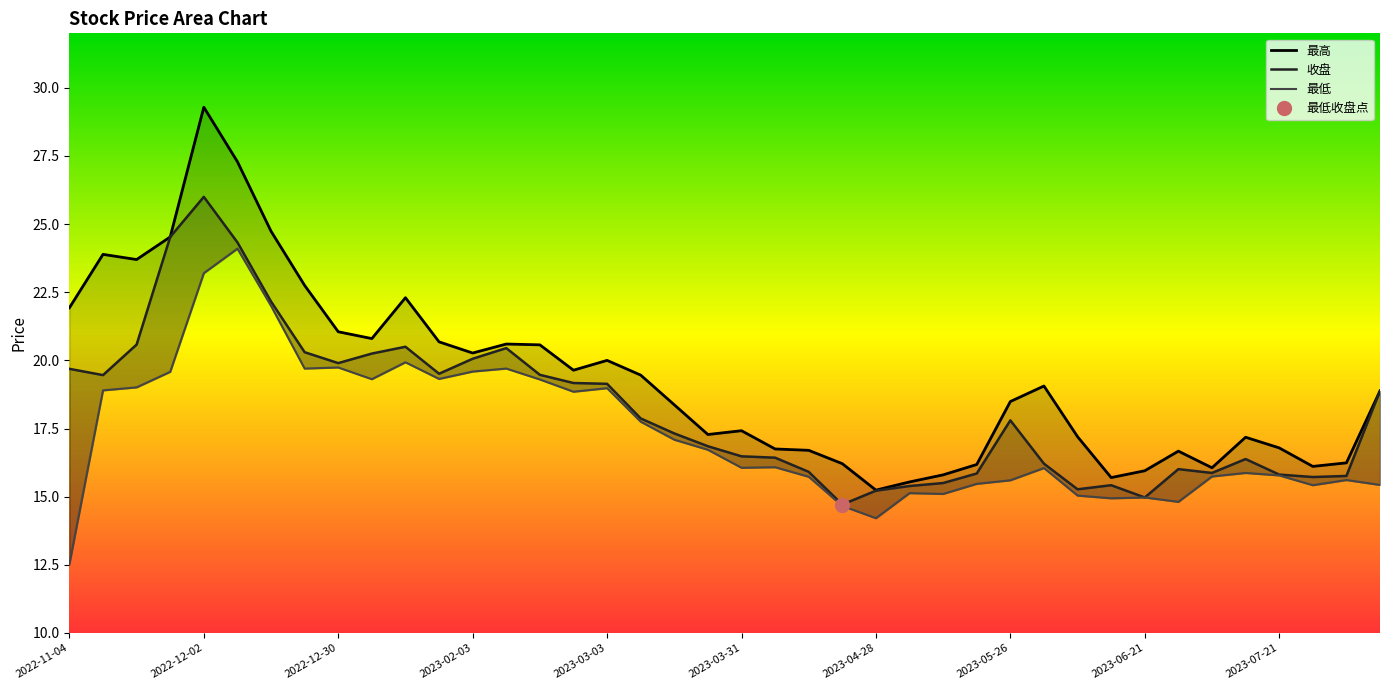

Does the chart display data point markers on the line(s)?

No